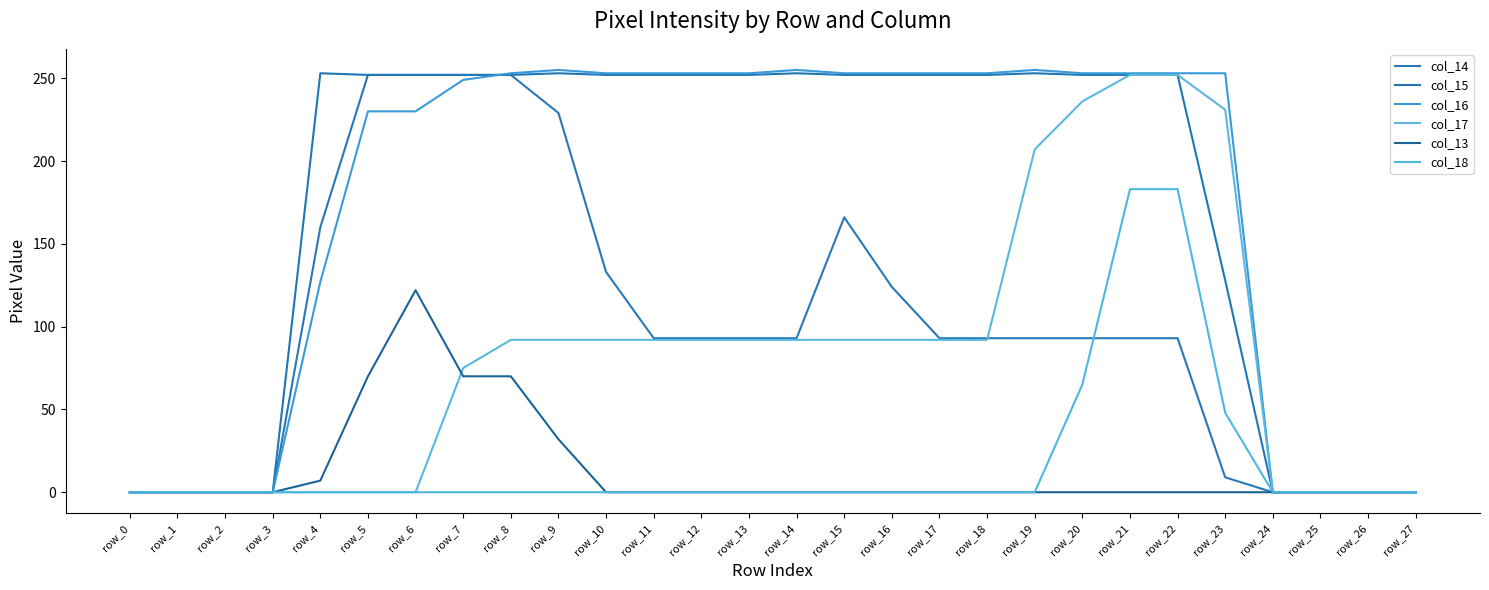

How many lines are shown in the chart?

6